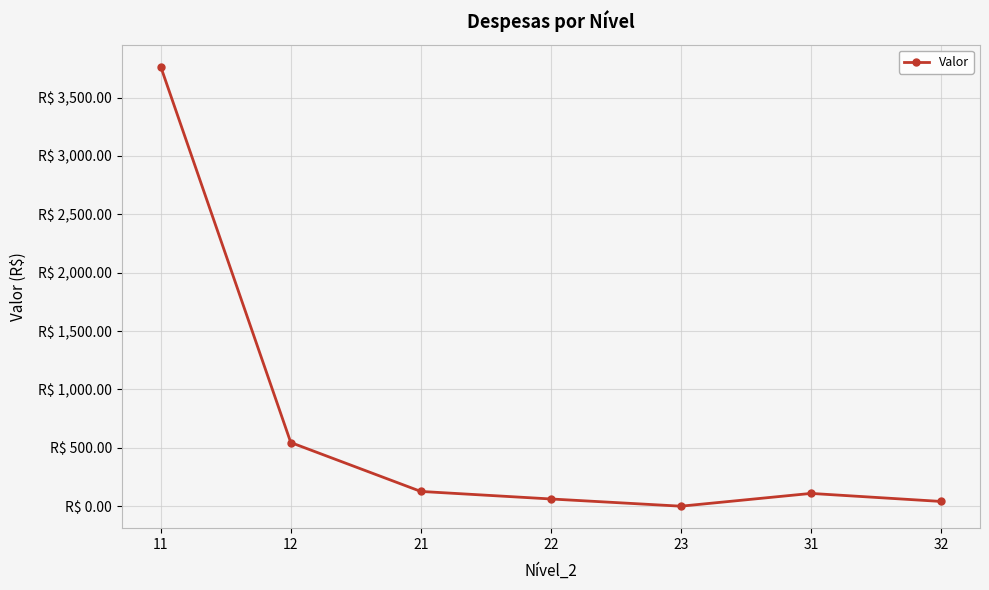

Does the chart have visible grid lines?

Yes